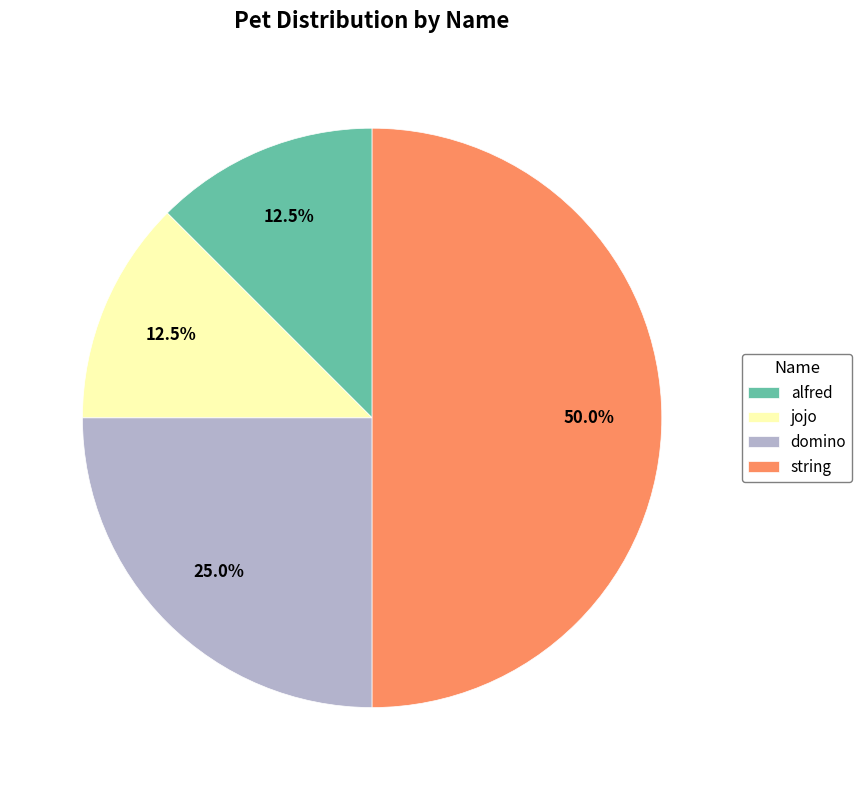

Is alfred the majority of the pie?

No